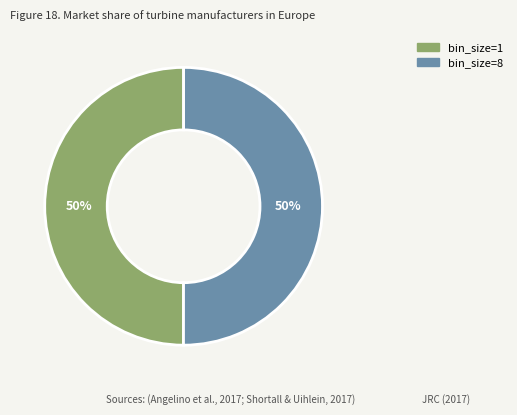

To the nearest percent, what portion does bin_size=8 represent?

50%